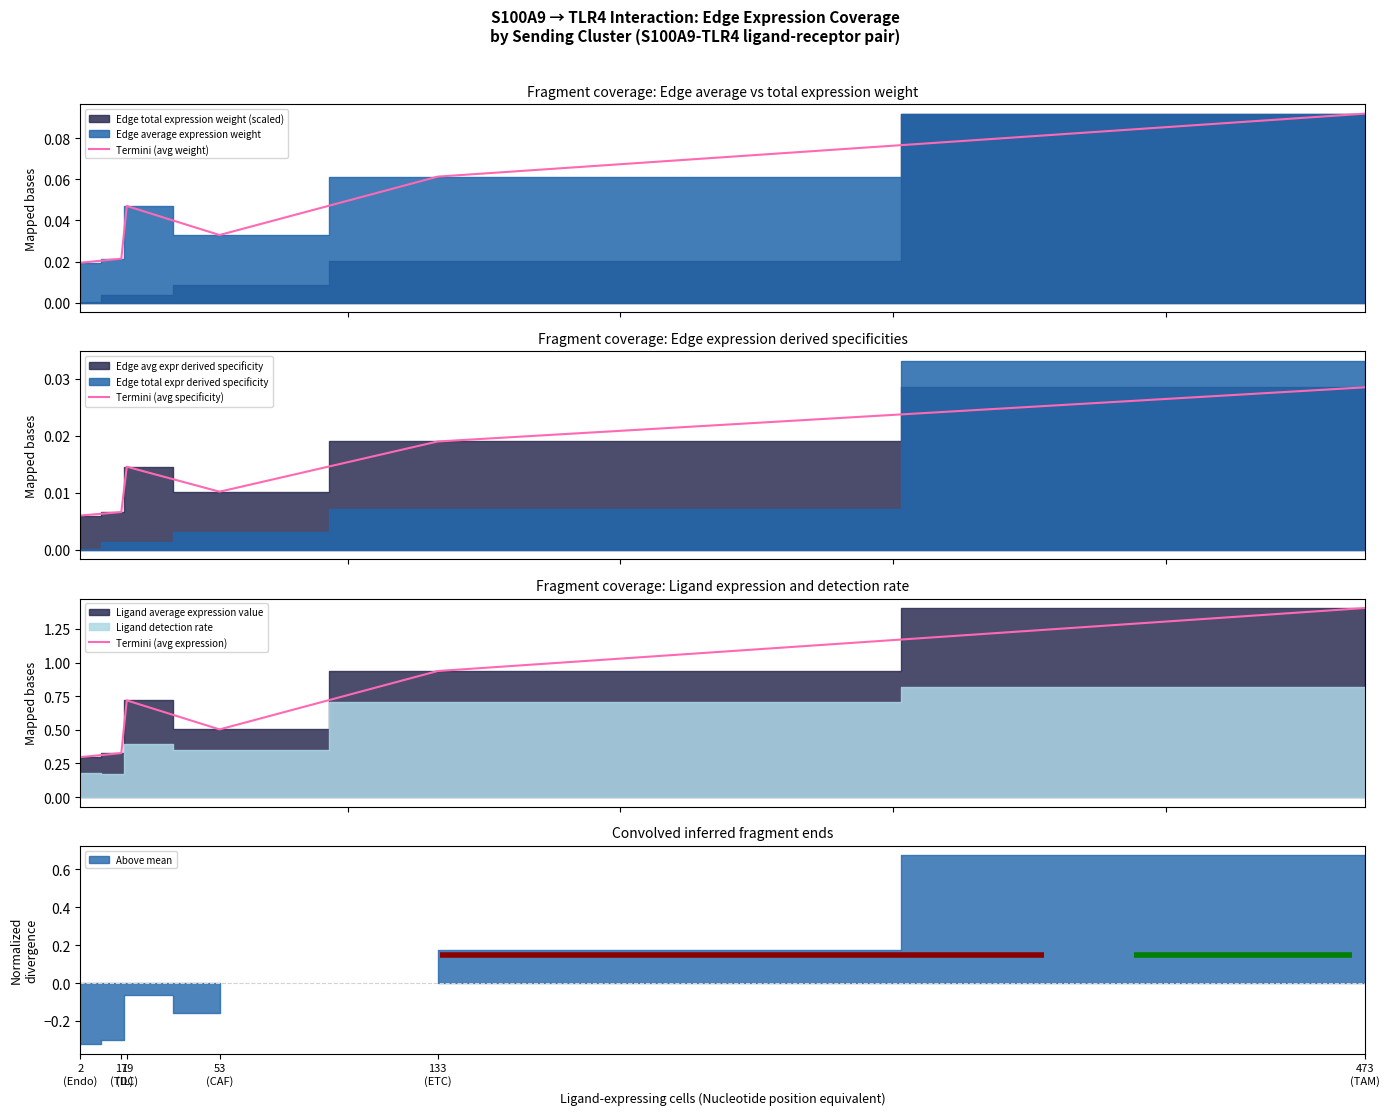

At which label does Termini (avg weight) reach its peak?

473
(TAM)